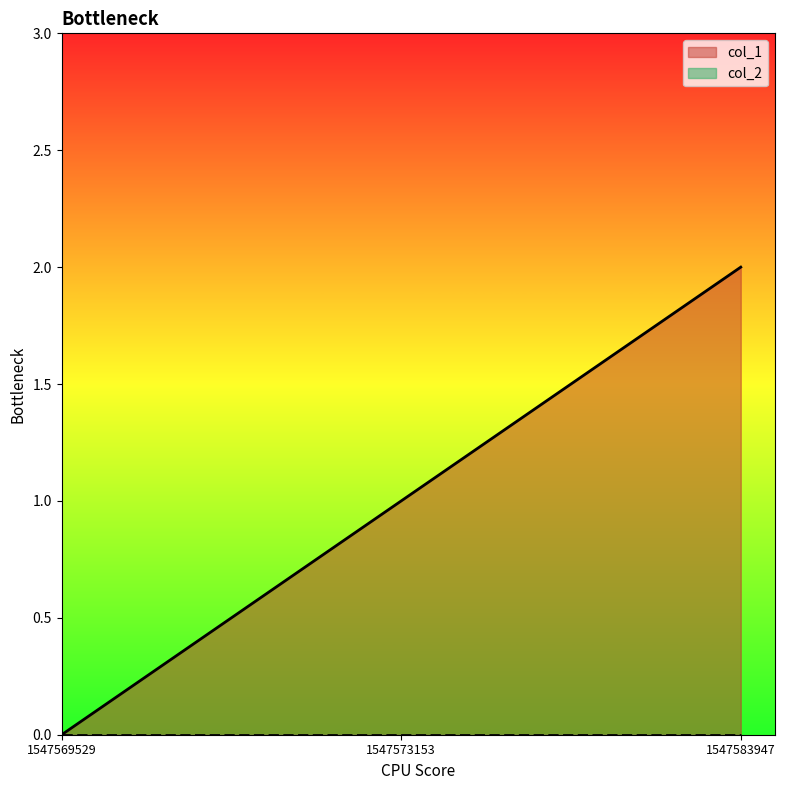

Which label corresponds to the largest value in the chart?

1547583947